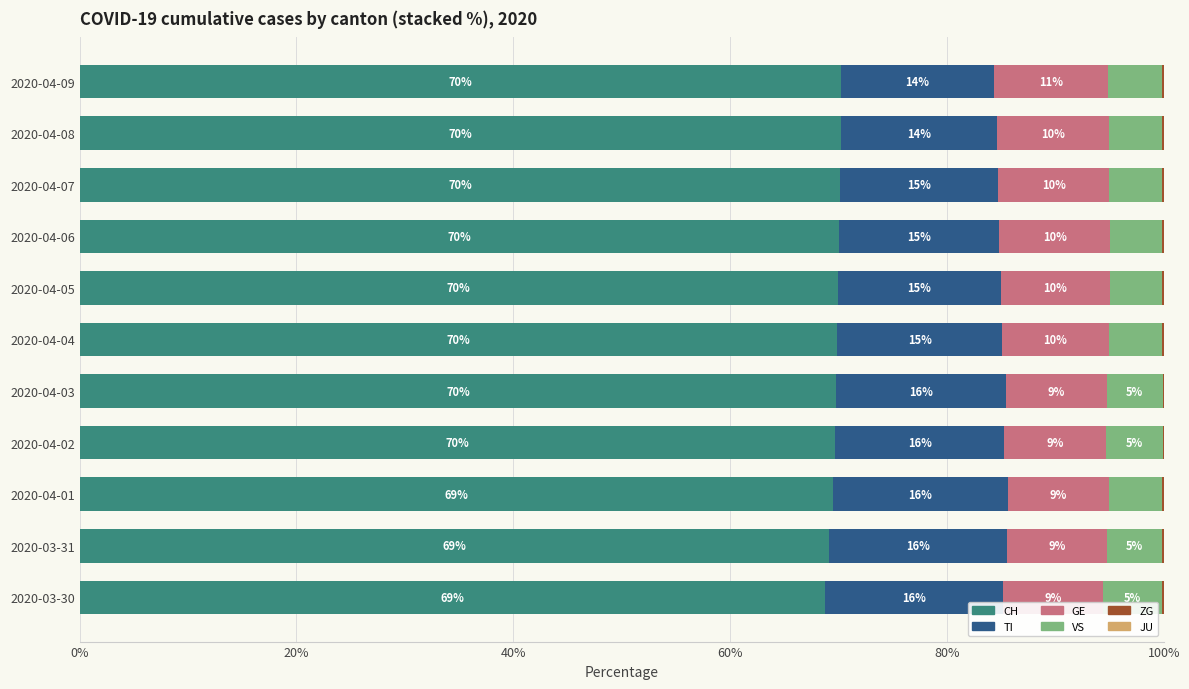

The value of CH at 2020-04-06 is 25.9. True or false?

False